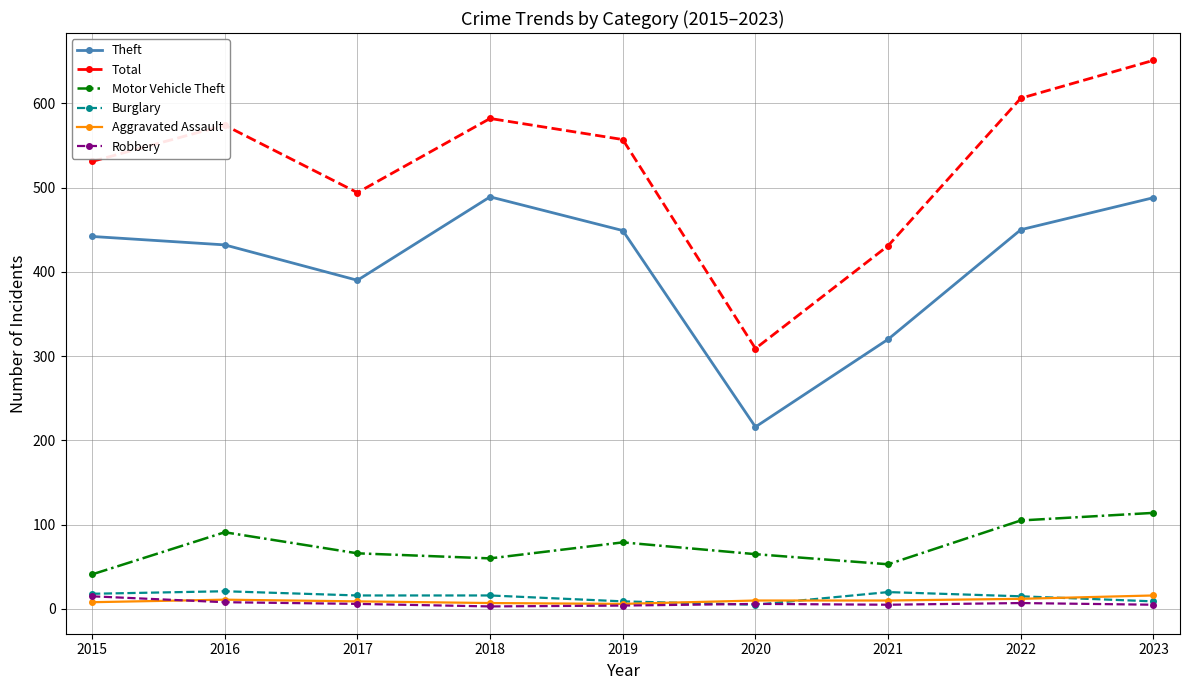

How many interior local peaks does the Theft series have?

1